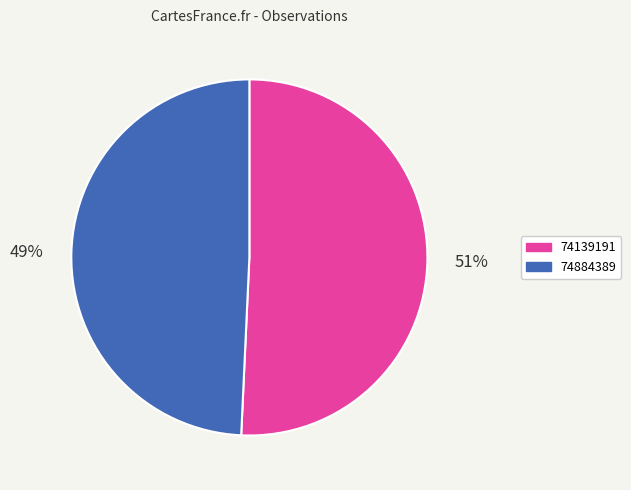

To the nearest percent, what is the average slice percentage?

50%